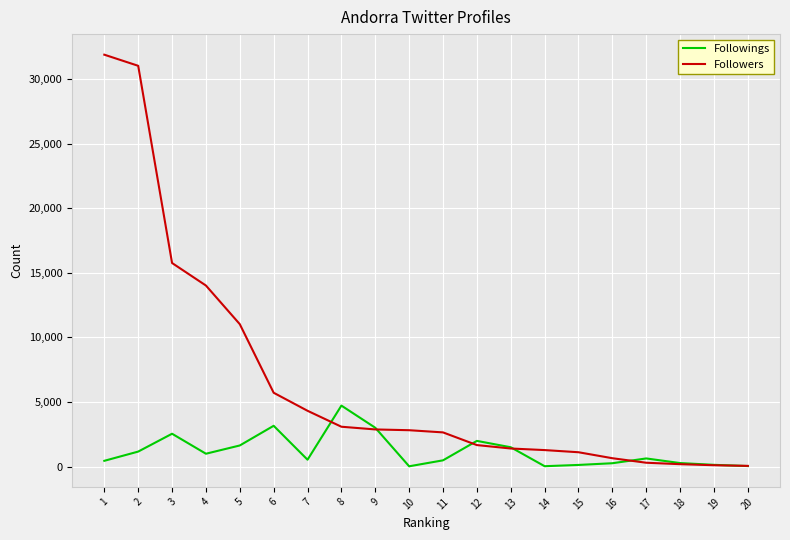

What is the minimum value for Followings?

34